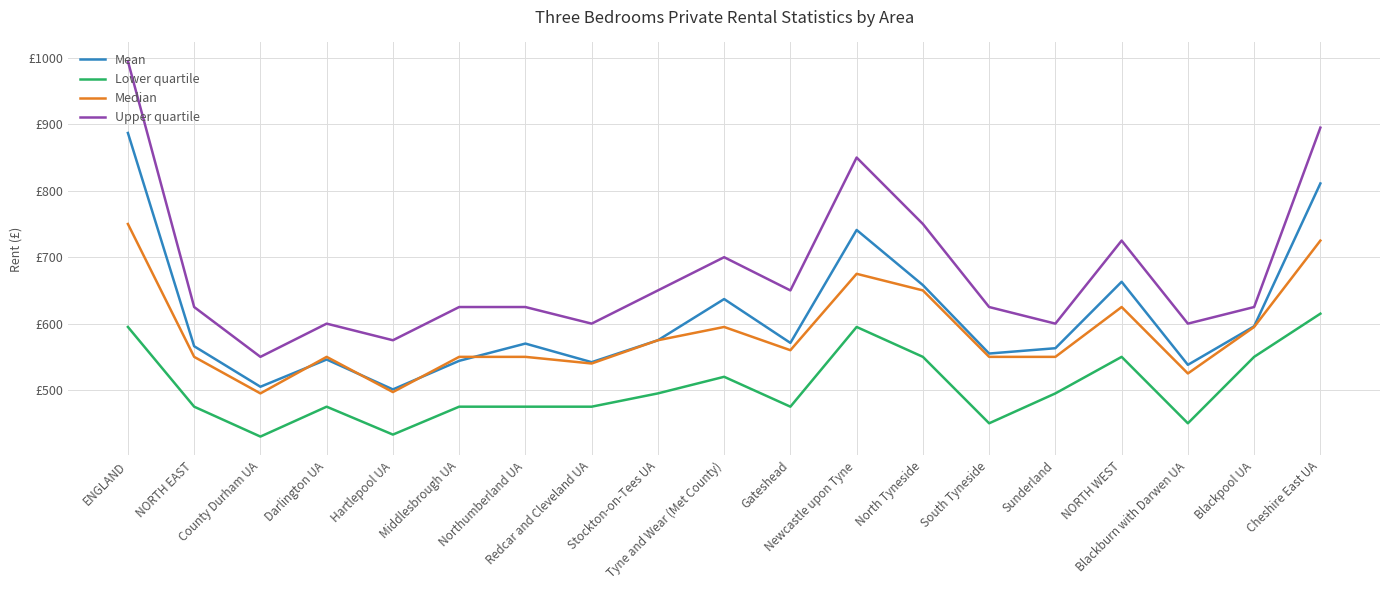

What are all the series names shown in the legend?

Mean, Lower quartile, Median, Upper quartile